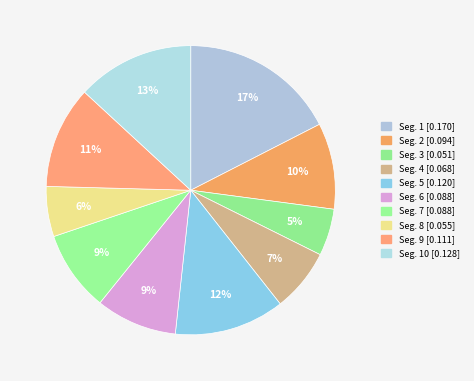

To the nearest percent, what is the difference between the largest and smallest slice percentages?

12%